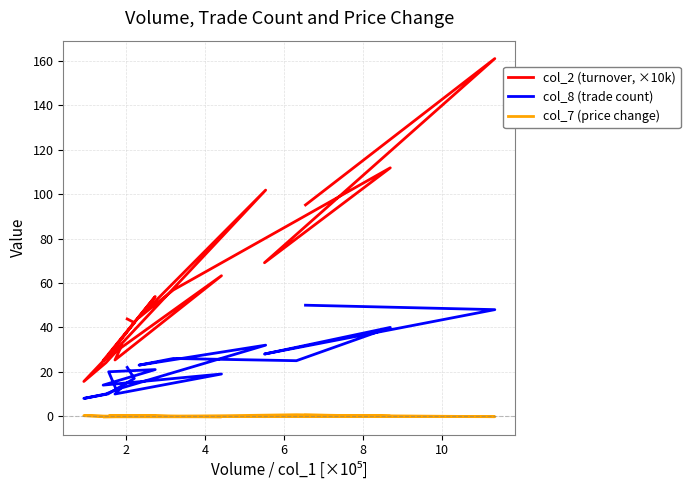

What is the difference between the maximum and minimum values in the col_8 (trade count) series?

42.0